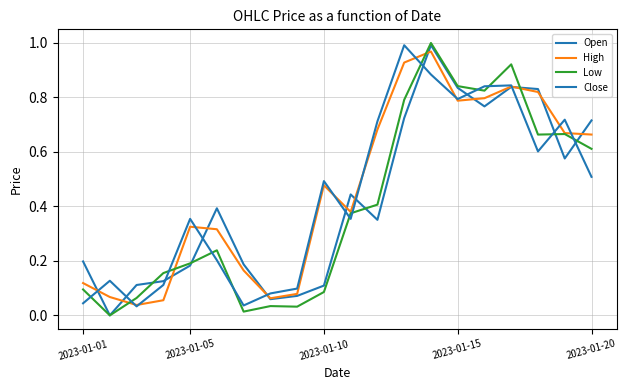

True or false: Open has more than 0 interior local peaks.

True